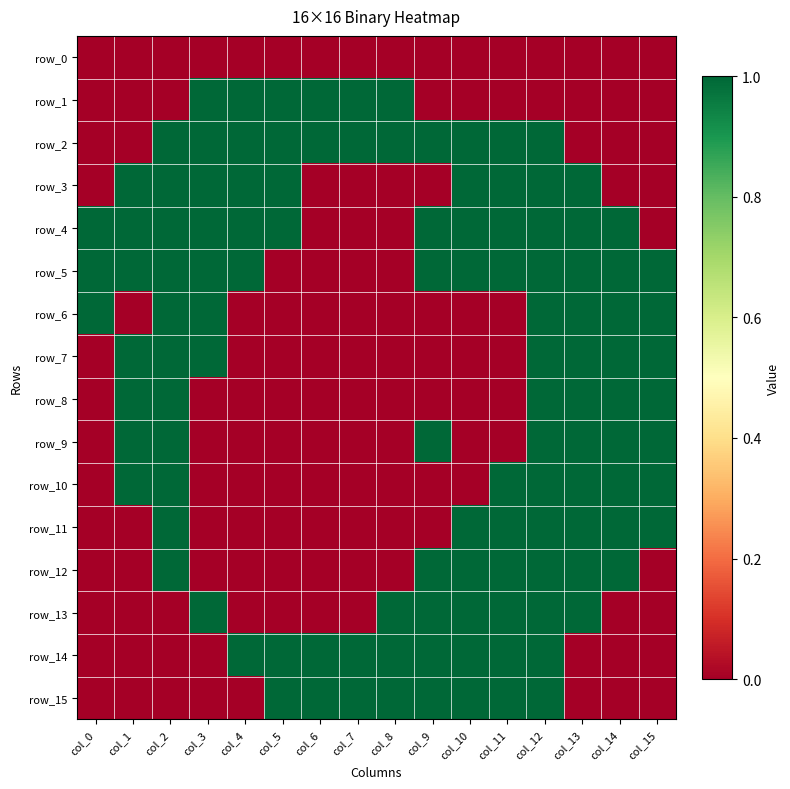

Rank the series at col_10 from highest to lowest value.

row_2, row_3, row_4, row_5, row_11, row_12, row_13, row_14, row_15, row_0, row_1, row_6, row_7, row_8, row_9, row_10